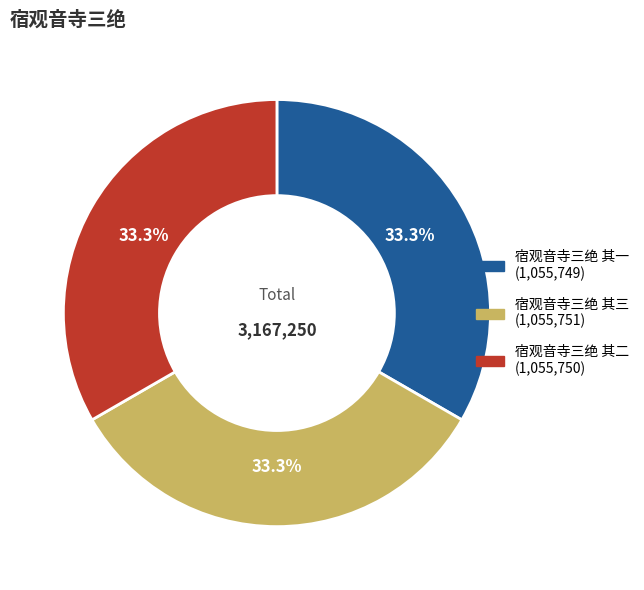

What percentage do 宿观音寺三绝 其二 and 宿观音寺三绝 其一 together represent?

66.7%